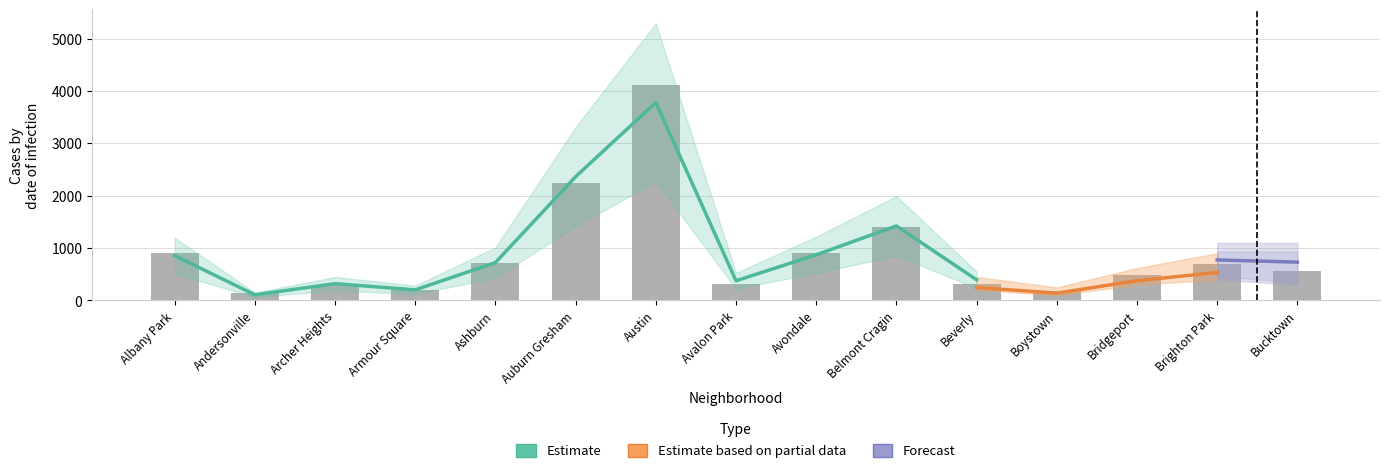

Which label corresponds to the largest value in the chart?

Austin